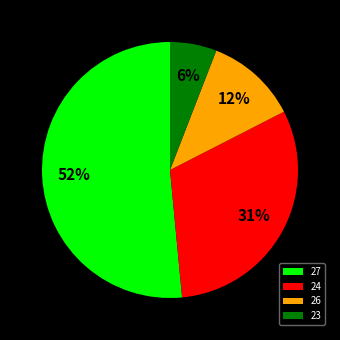

To the nearest percent, what is the combined percentage of 26 and 27?

63%